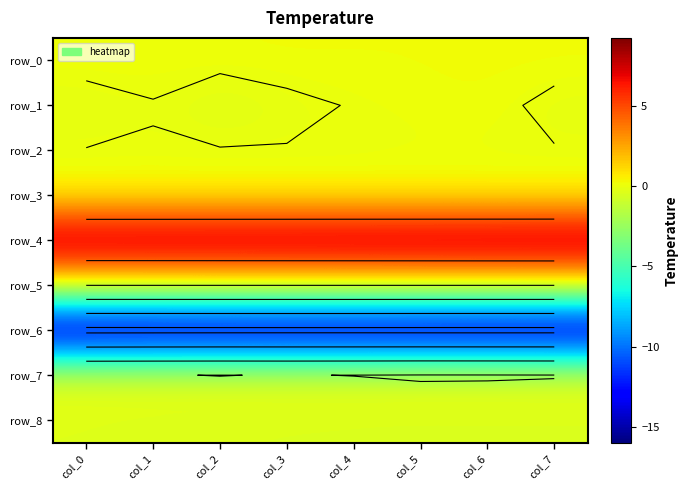

Is the value of row_4 at col_2 greater than the value of row_0 at col_2?

Yes